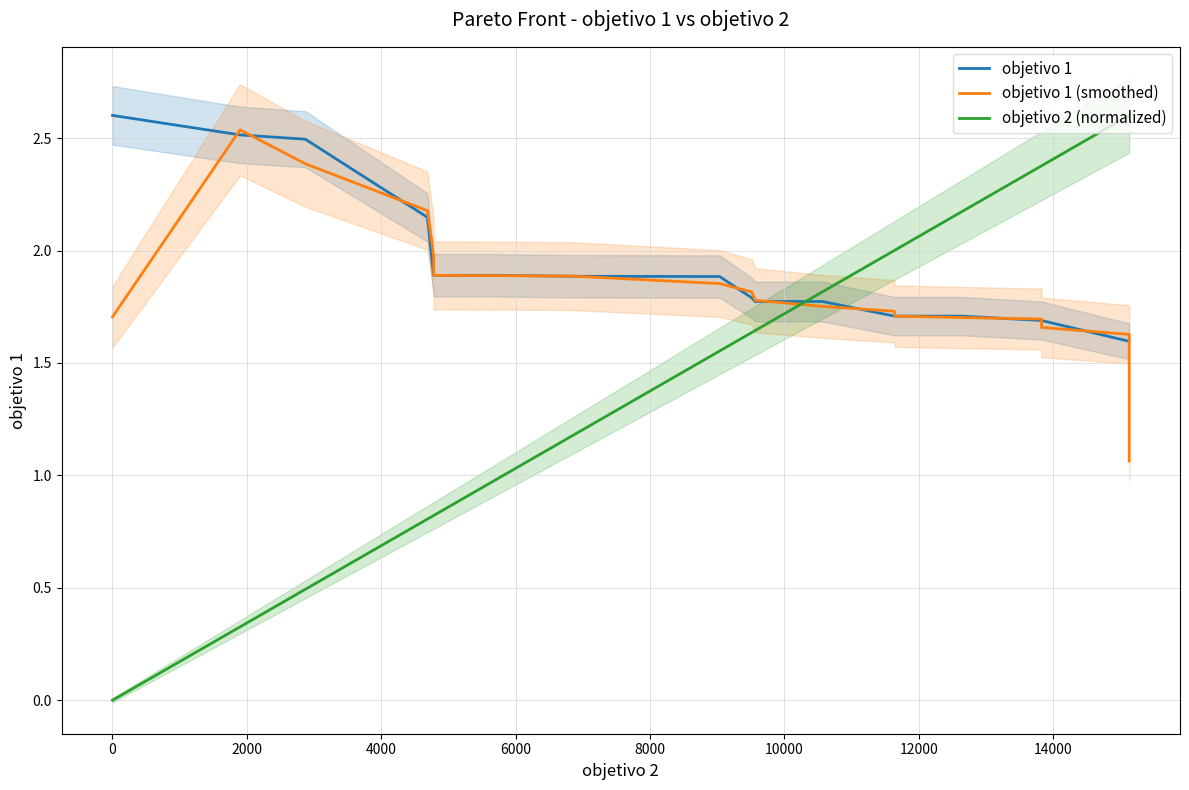

What are all the series names shown in the legend?

objetivo 1, objetivo 1 (smoothed), objetivo 2 (normalized)